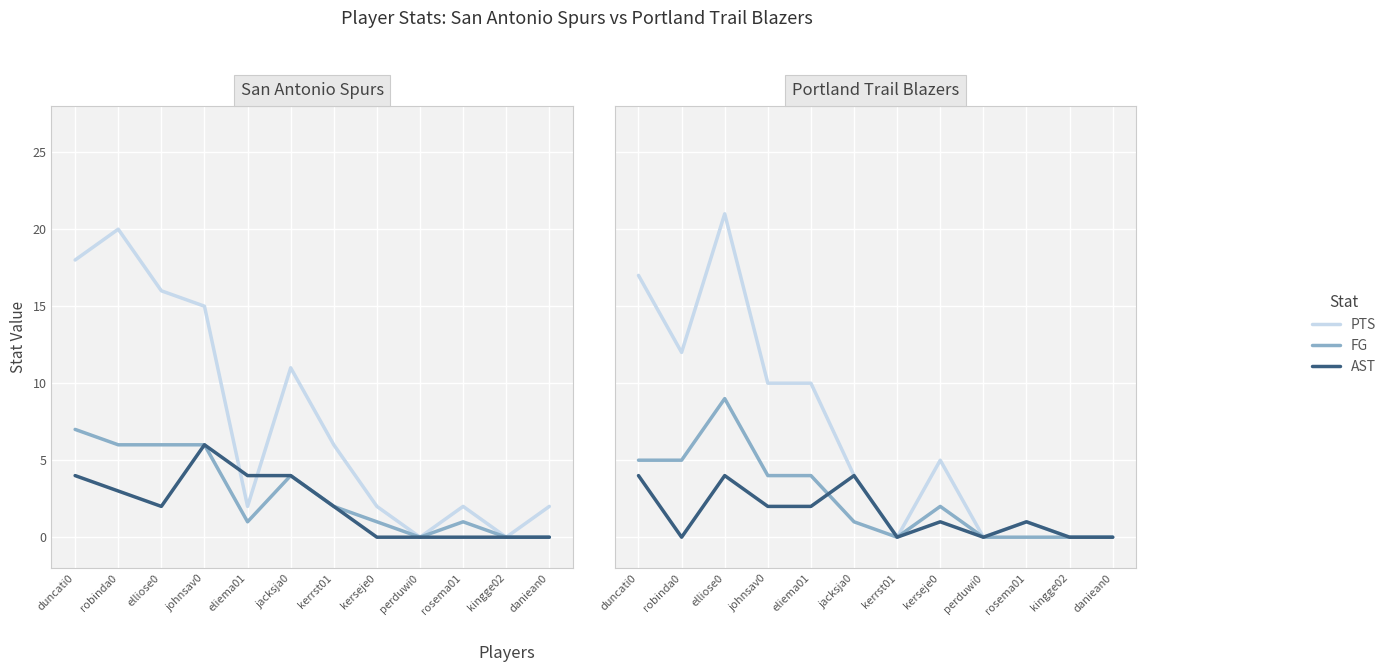

At which category does the chart reach its minimum across all series?

kerrst01